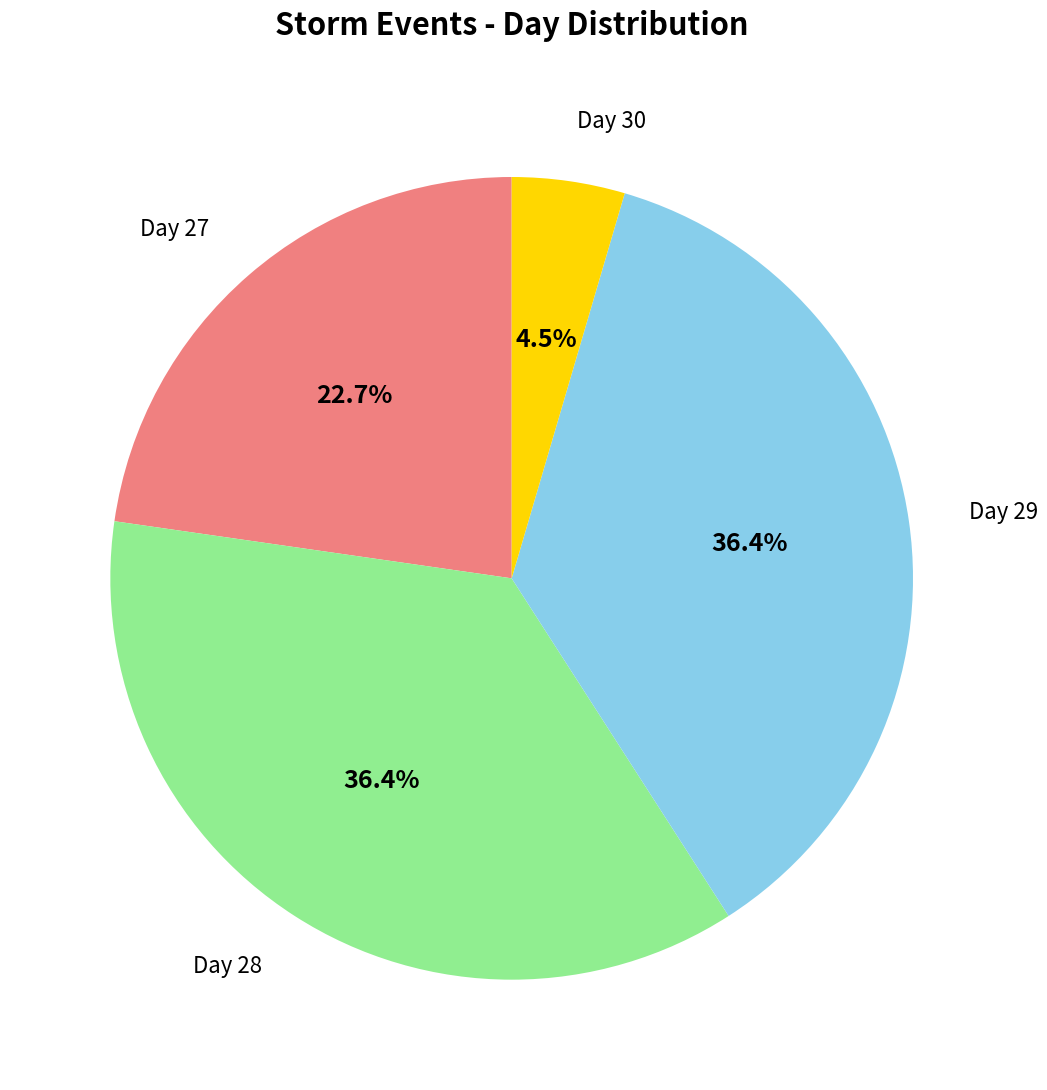

Is there a majority slice in this chart?

No